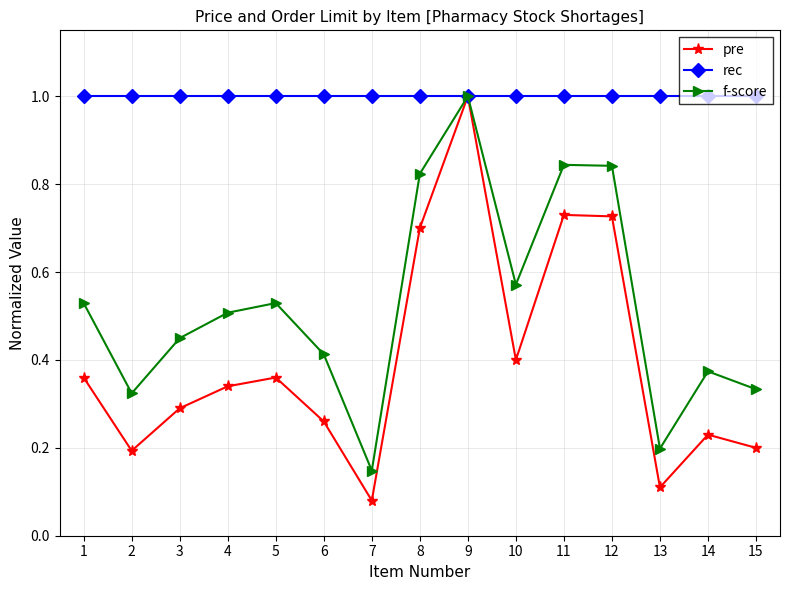

Which series has the largest total across all categories?

rec